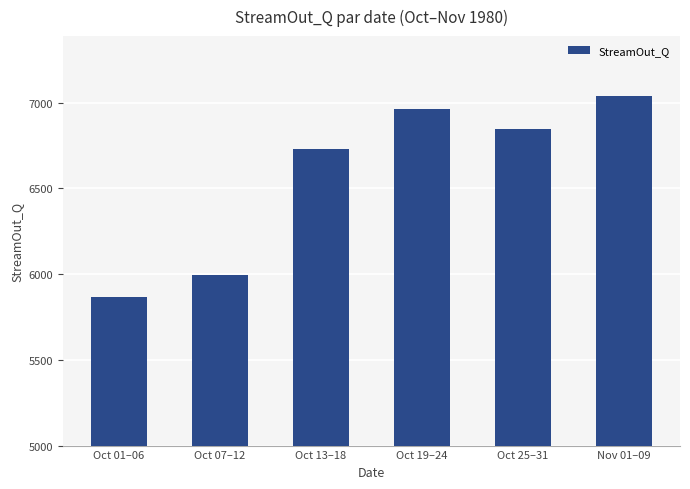

What is the label of the 5th bar from the left?

Oct 25–31